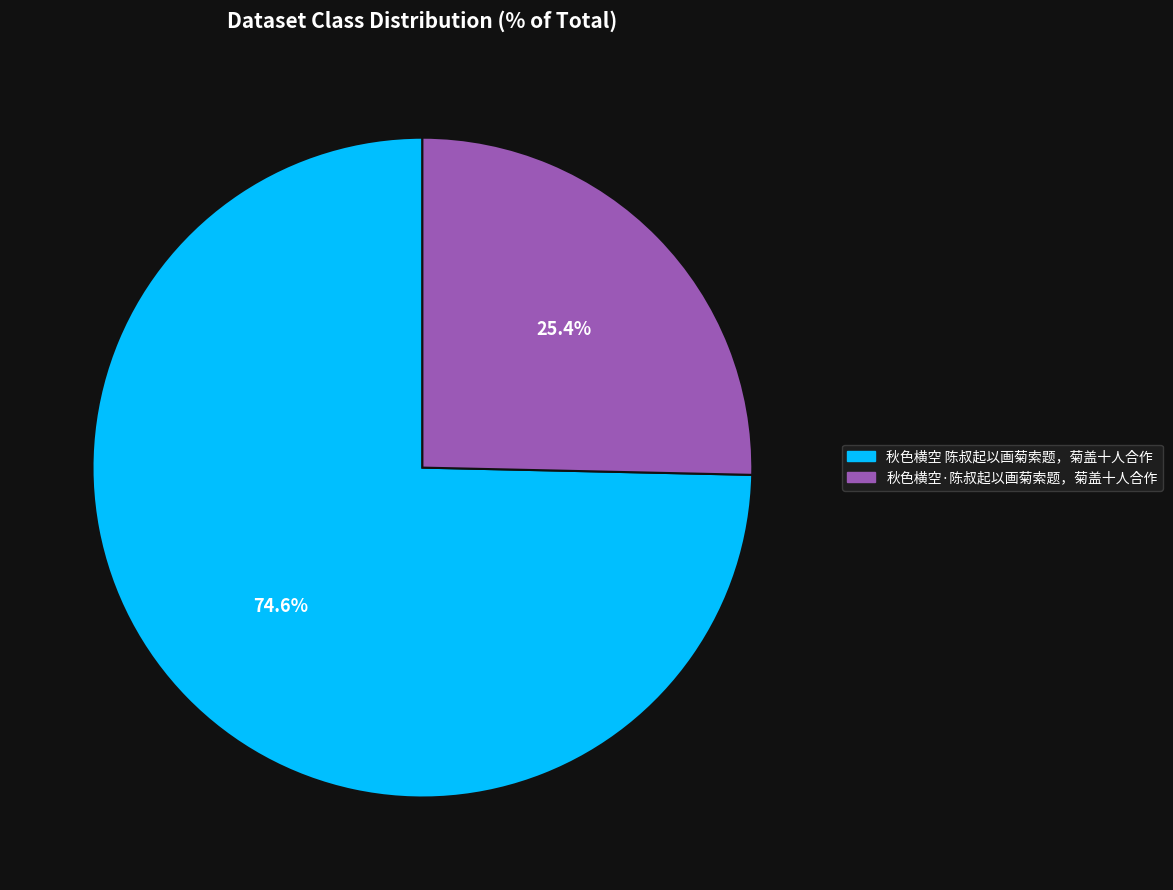

Approximately how many times larger is the value at 秋色横空·陈叔起以画菊索题，菊盖十人合作 compared to 秋色横空 陈叔起以画菊索题，菊盖十人合作?

0.3